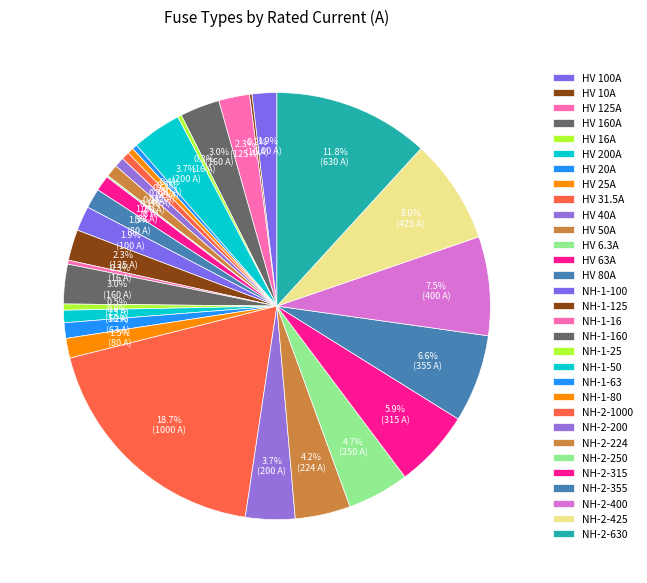

What is the ratio of the value at NH-2-315 to the value at NH-1-80?

3.9